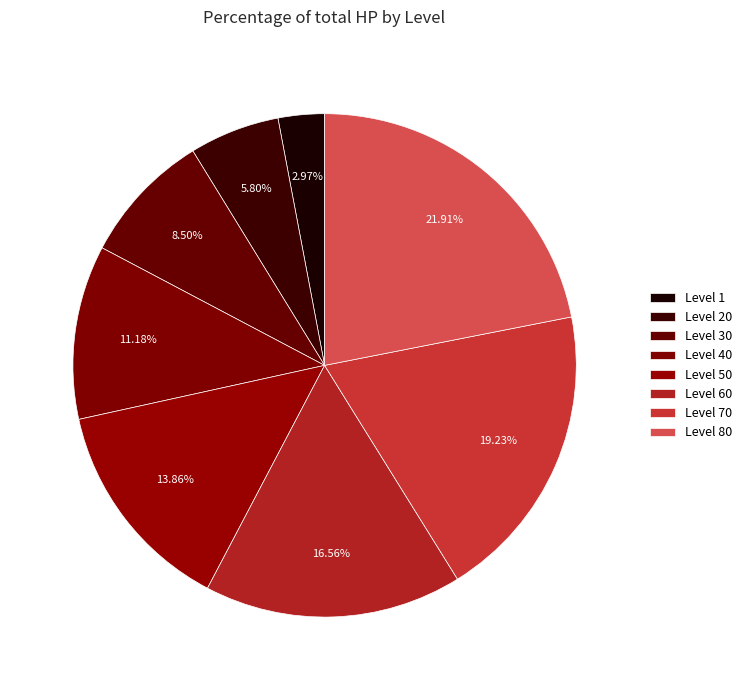

The Level 40 slice represents 11% of the pie. True or false?

True